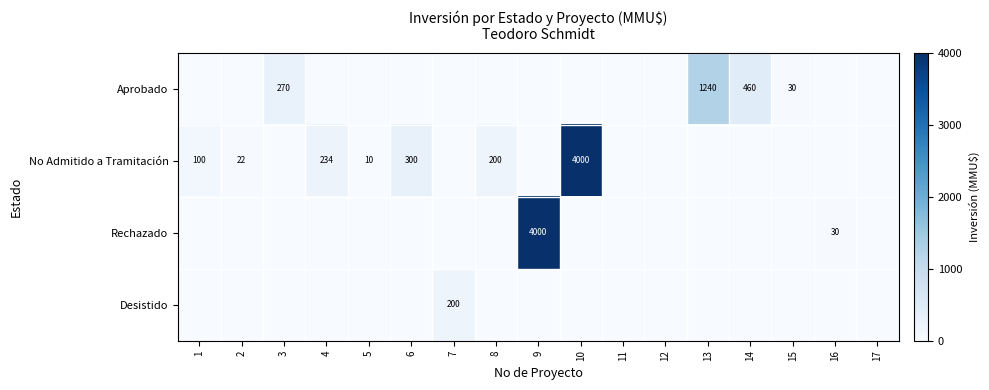

Which series has the largest range (max minus min)?

No Admitido a Tramitación